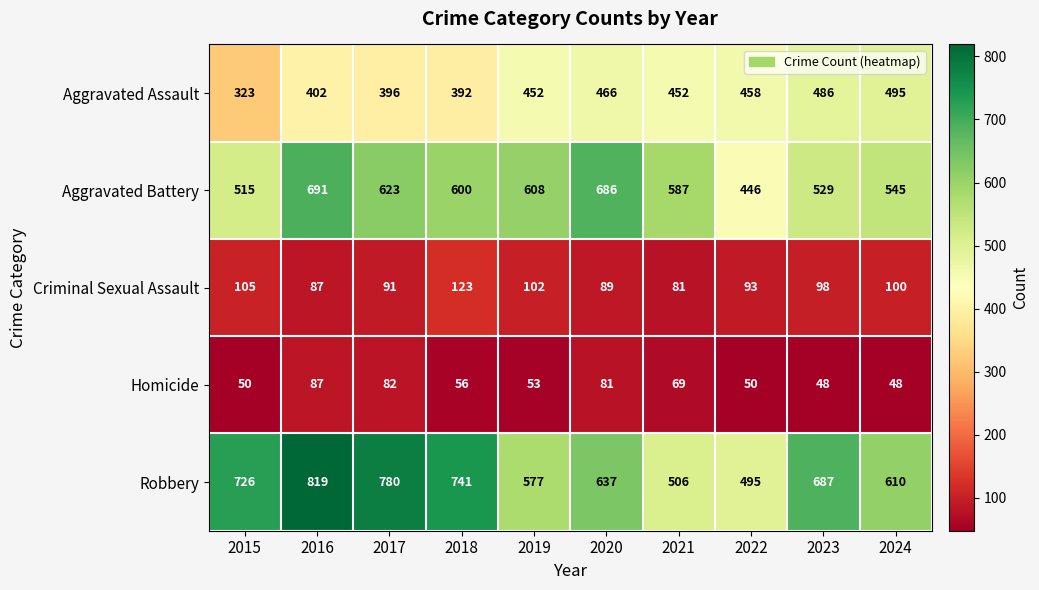

What is the total value across all series at 2015?

1719